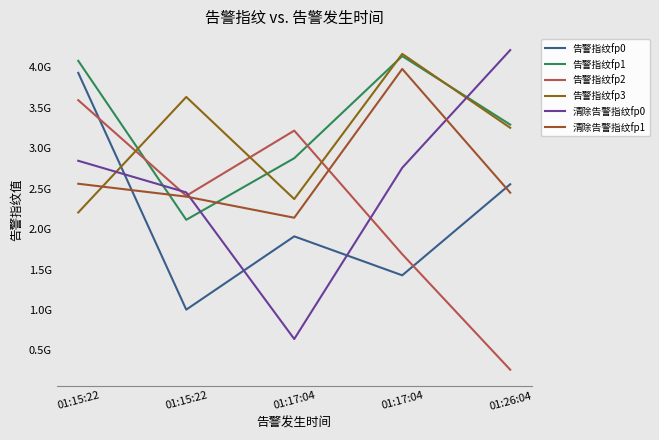

Is this an area chart (filled region under the line)?

No